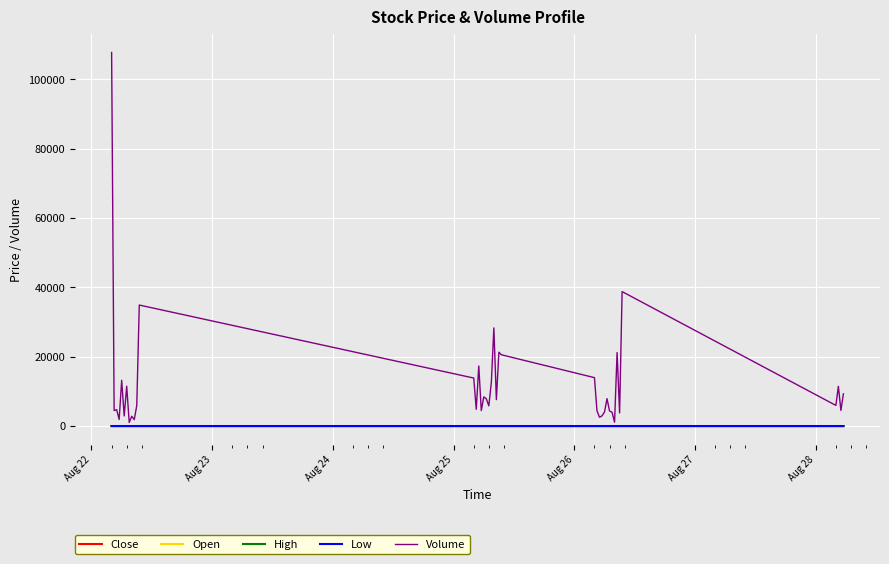

True or false: Open has more than 2 points higher than both neighbors.

True